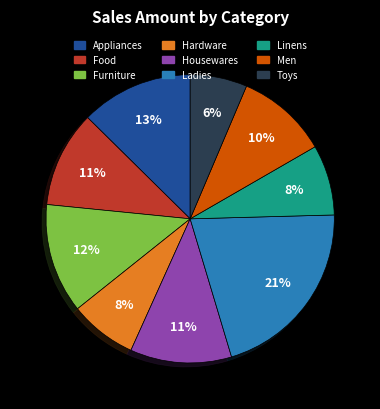

Which slice is the largest?

Ladies